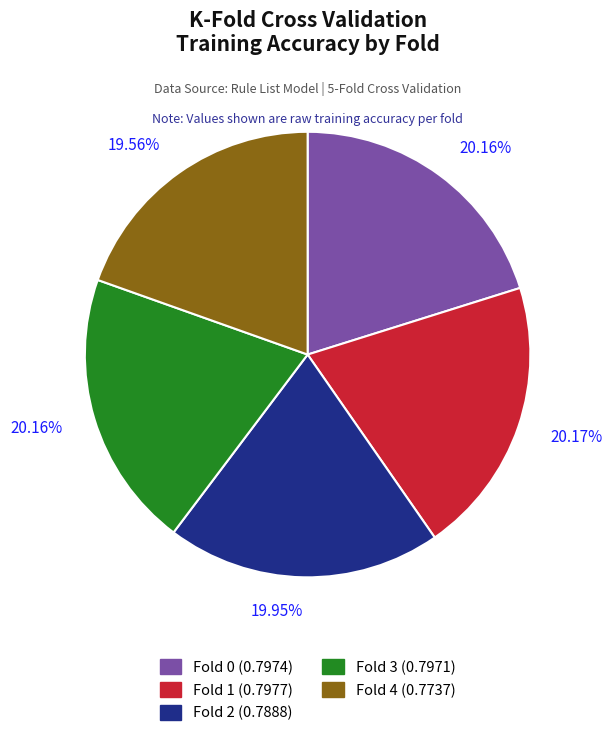

Is there any slice that represents more than half of the pie?

No